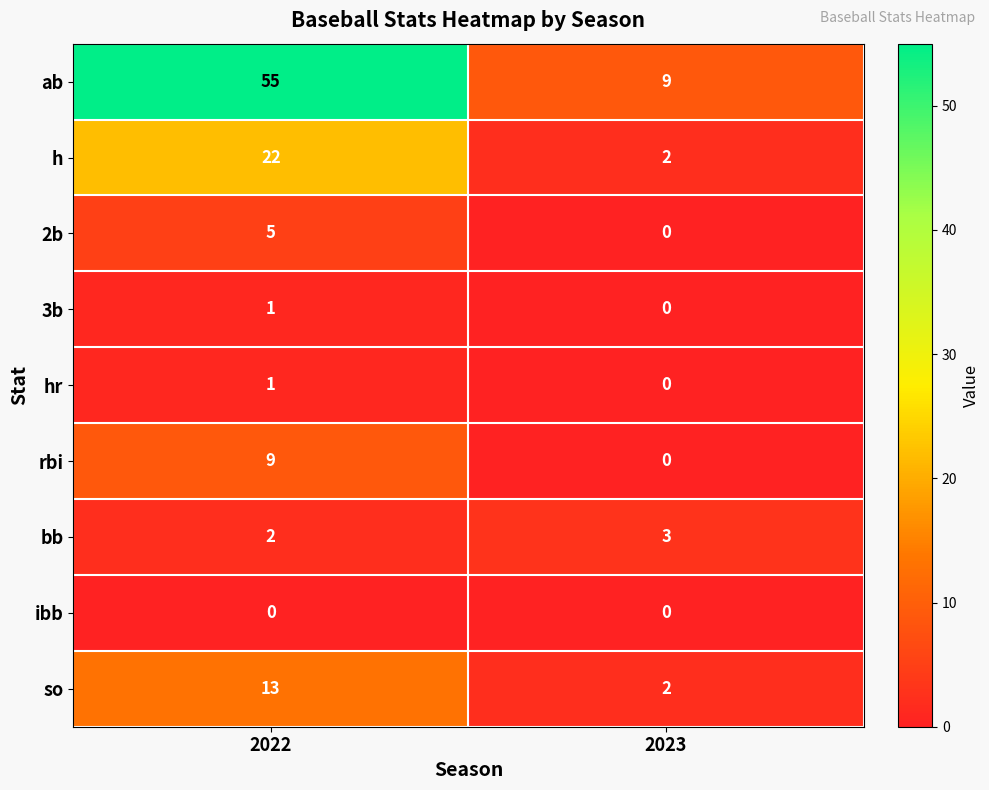

What is the total value across all series at 2022?

108